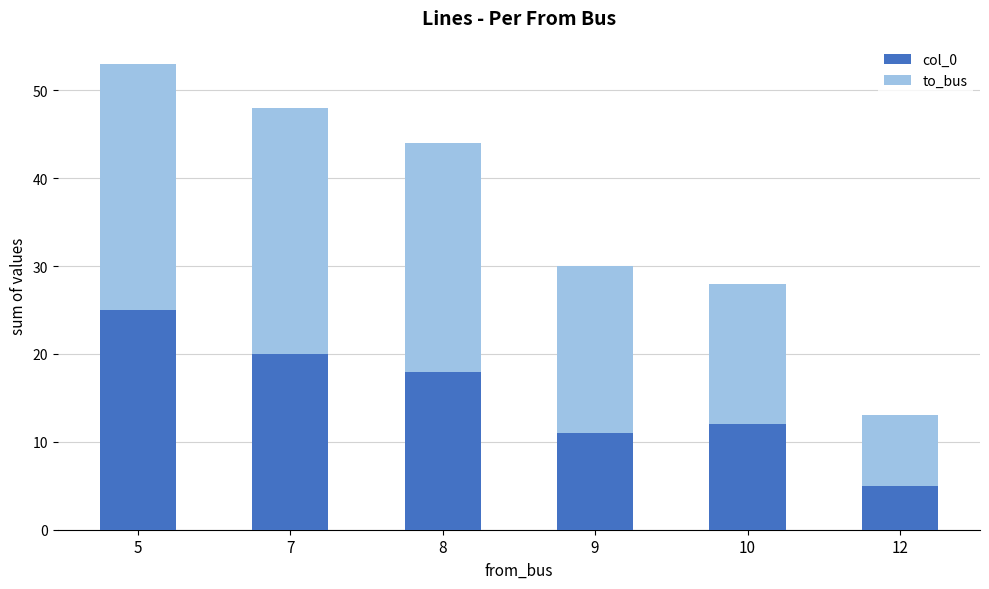

Reading left to right, list the values for the col_0 series.

25	20	18	11	12	5